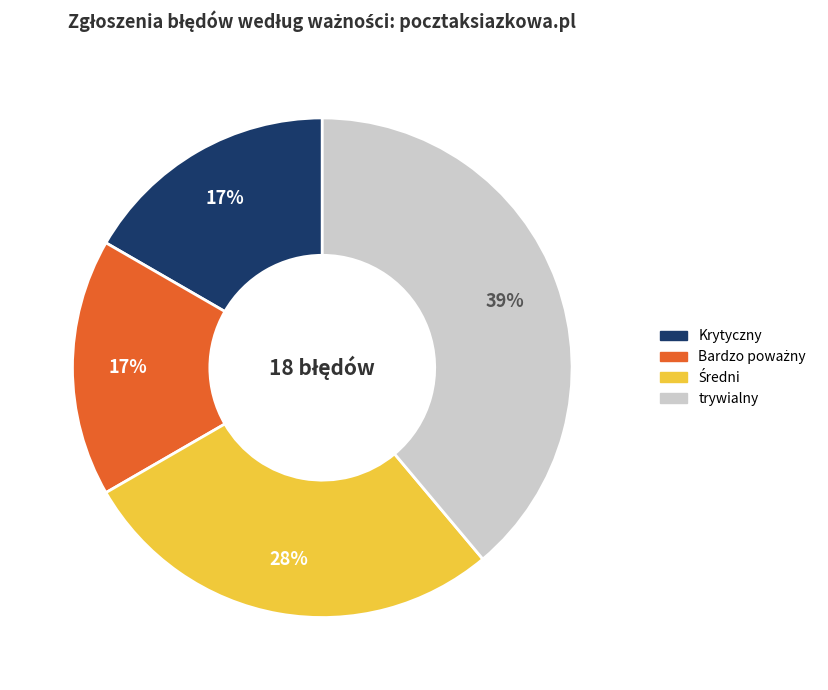

Approximately how many times larger is the value at Krytyczny compared to trywialny?

0.4